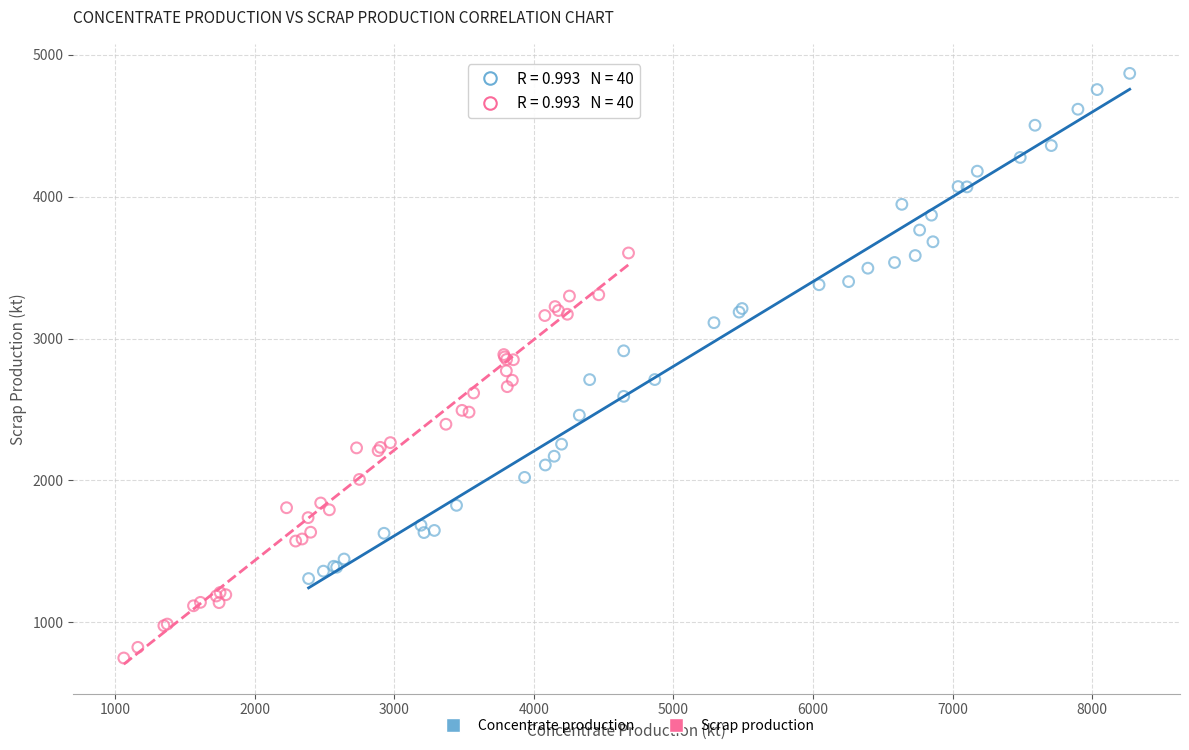

What are all the series names shown in the legend?

Concentrate production, Scrap production